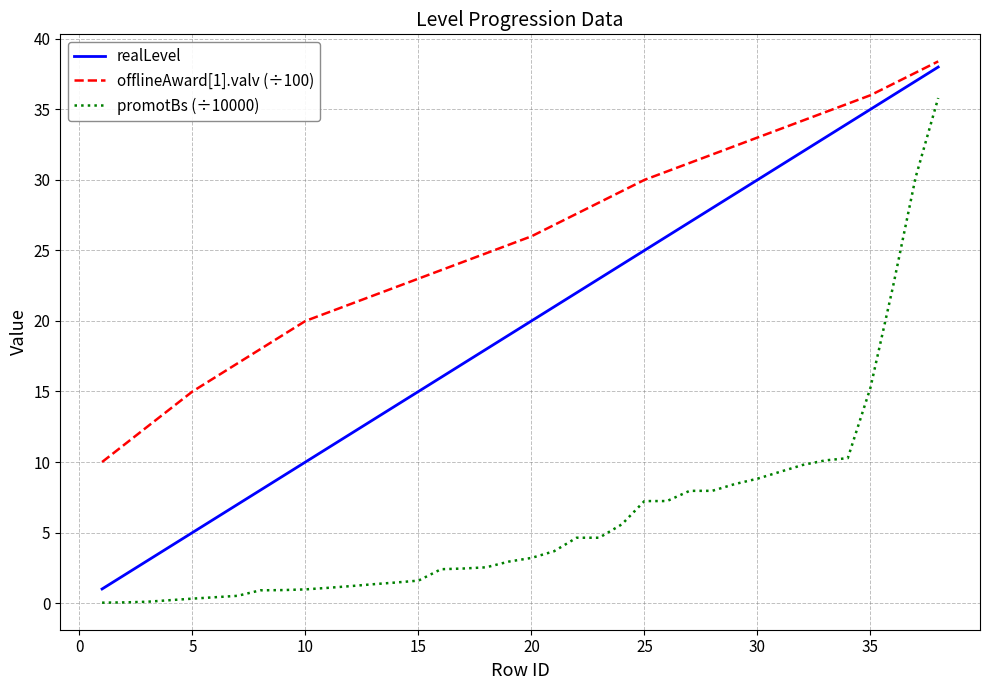

What is the highest value of the offlineAward[1].valv (÷100) series?

38.4